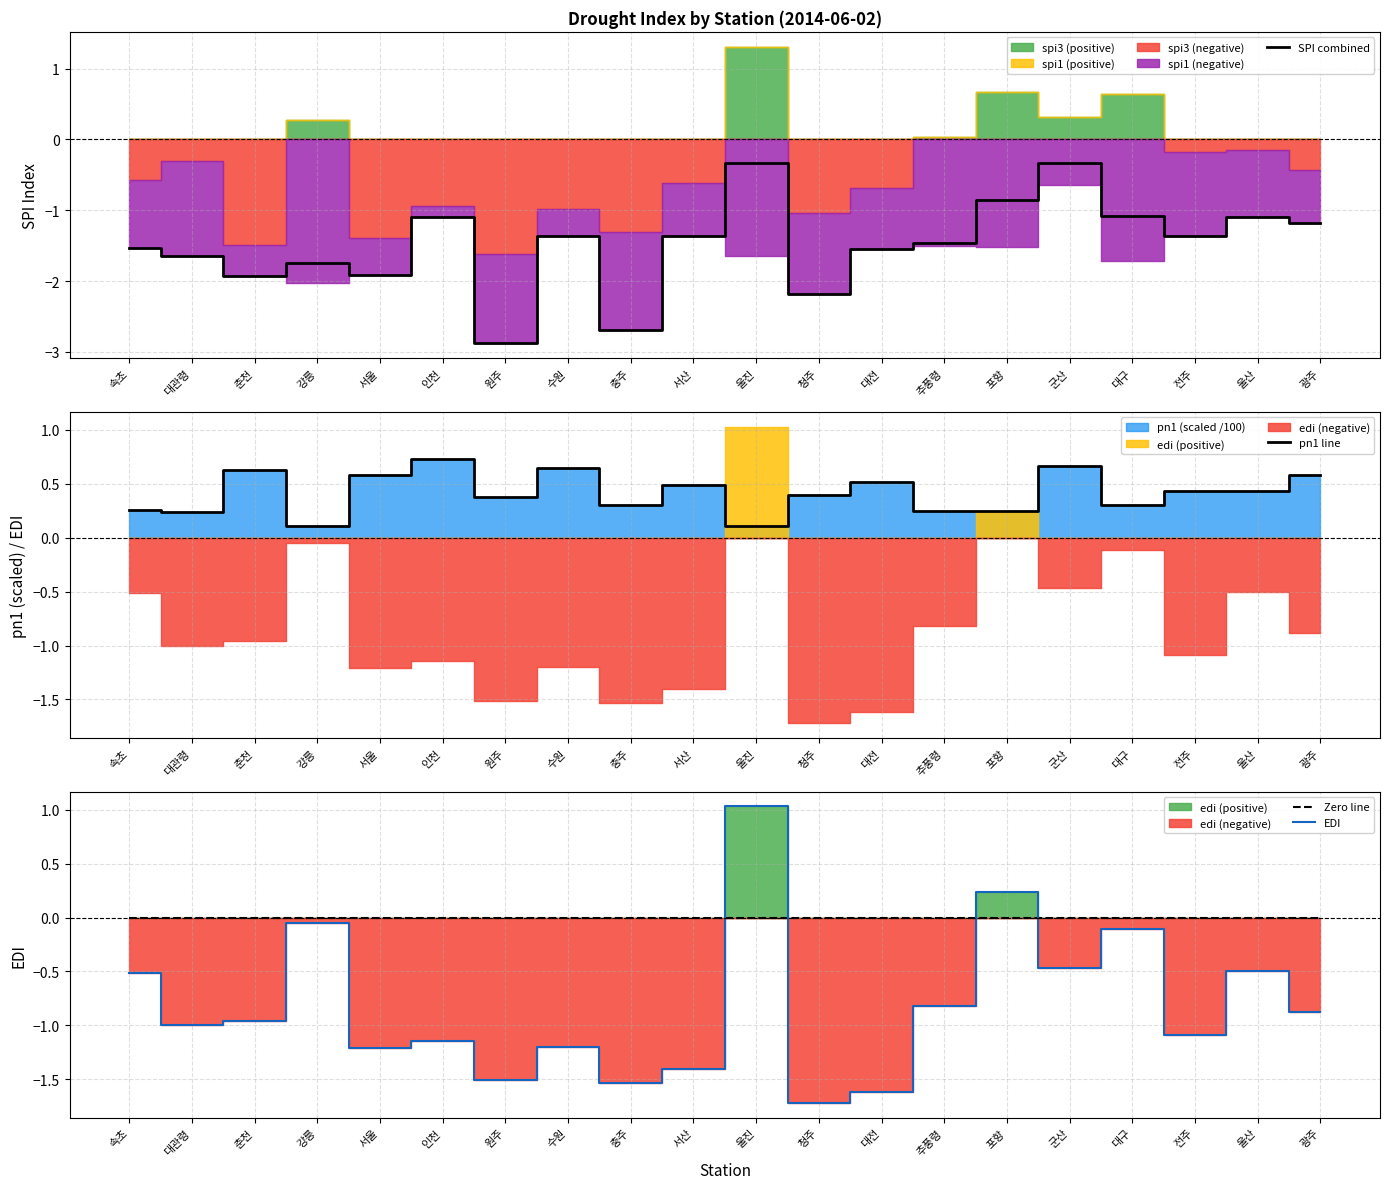

The Zero line series shows 0.0 at 속초. True or false?

True